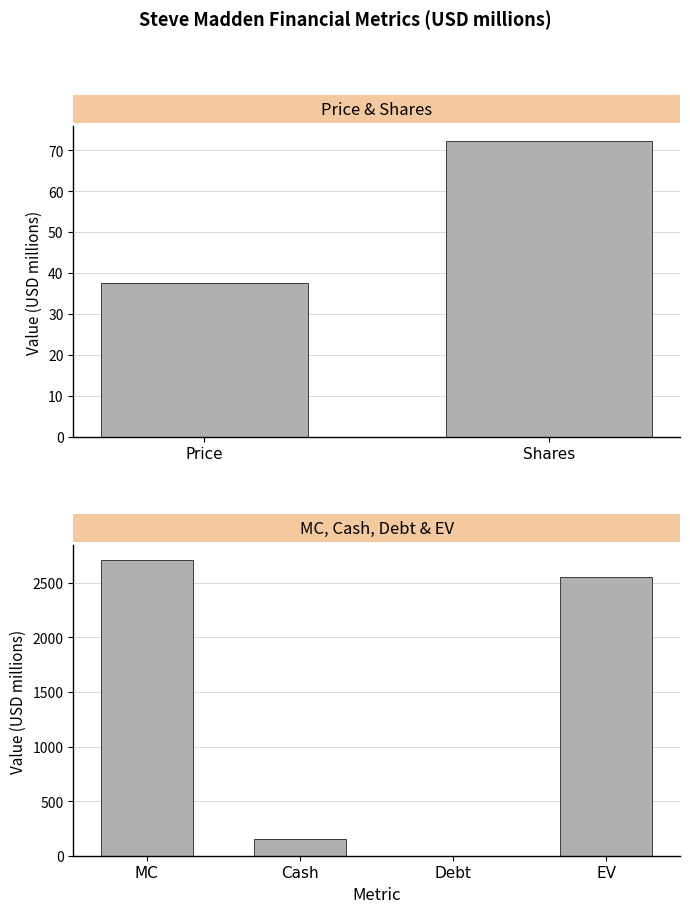

List the labels in order of value, smallest first.

Debt, Price, Shares, Cash, EV, MC